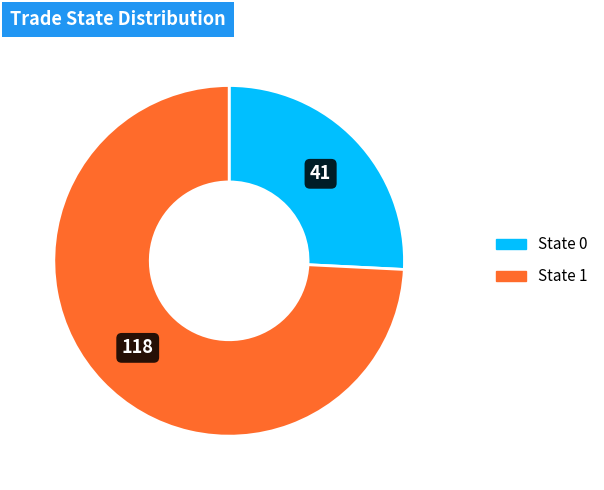

How many segments does this pie chart have?

2